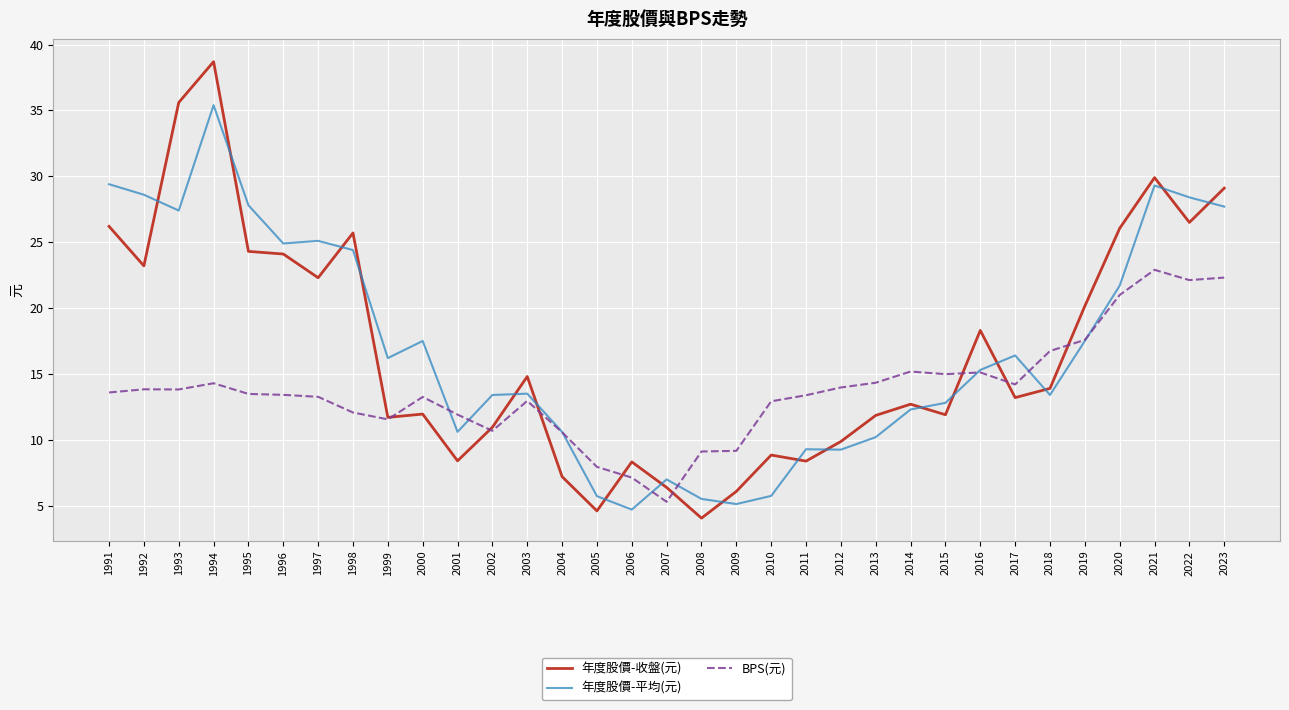

Read the 年度股價-收盤(元) value at 2012.

9.9